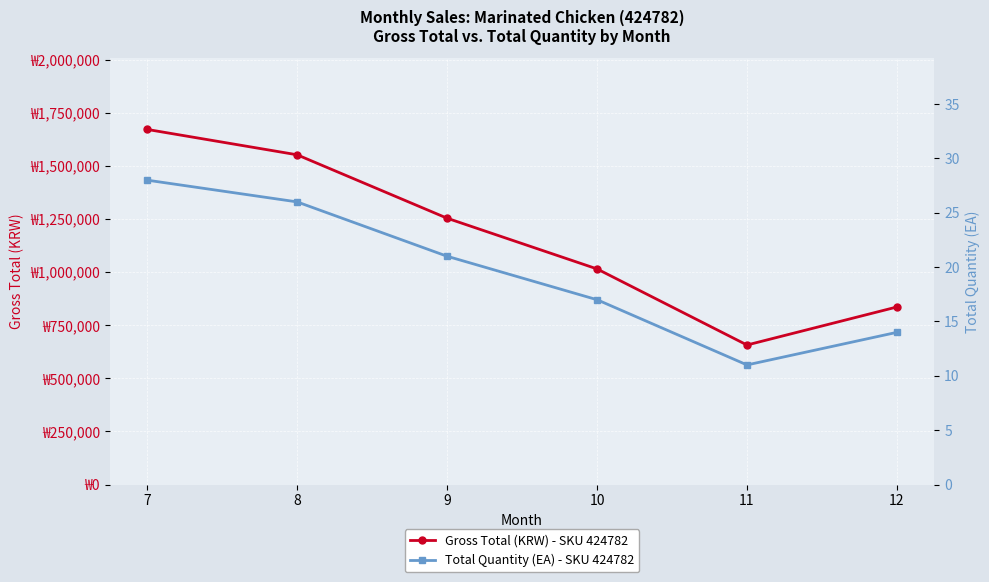

At which category does Gross Total (KRW) - SKU 424782 reach its first local valley?

11